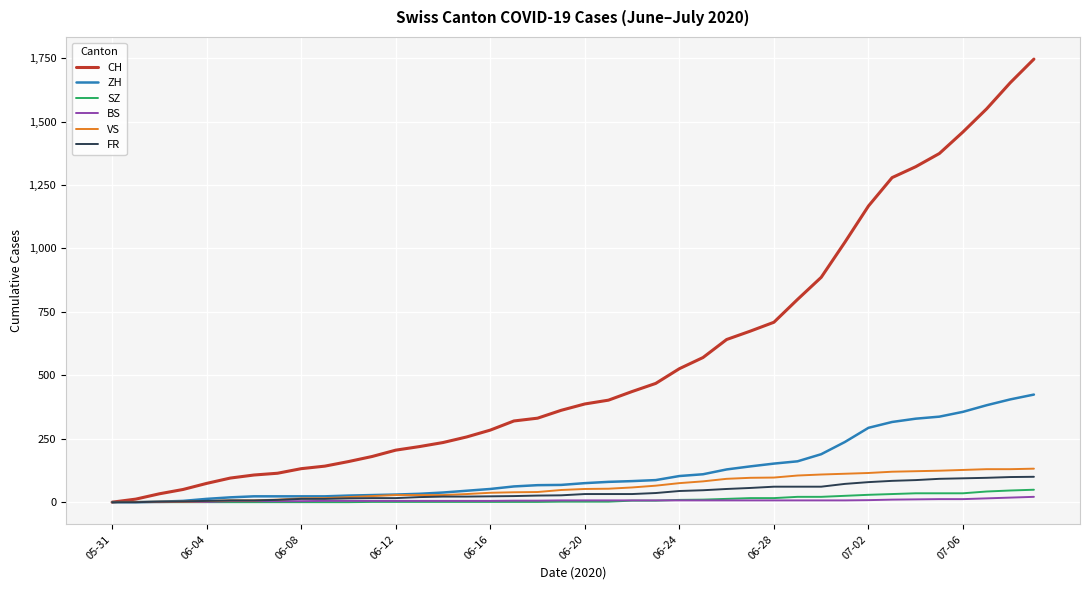

What is the sum of all SZ values?

460